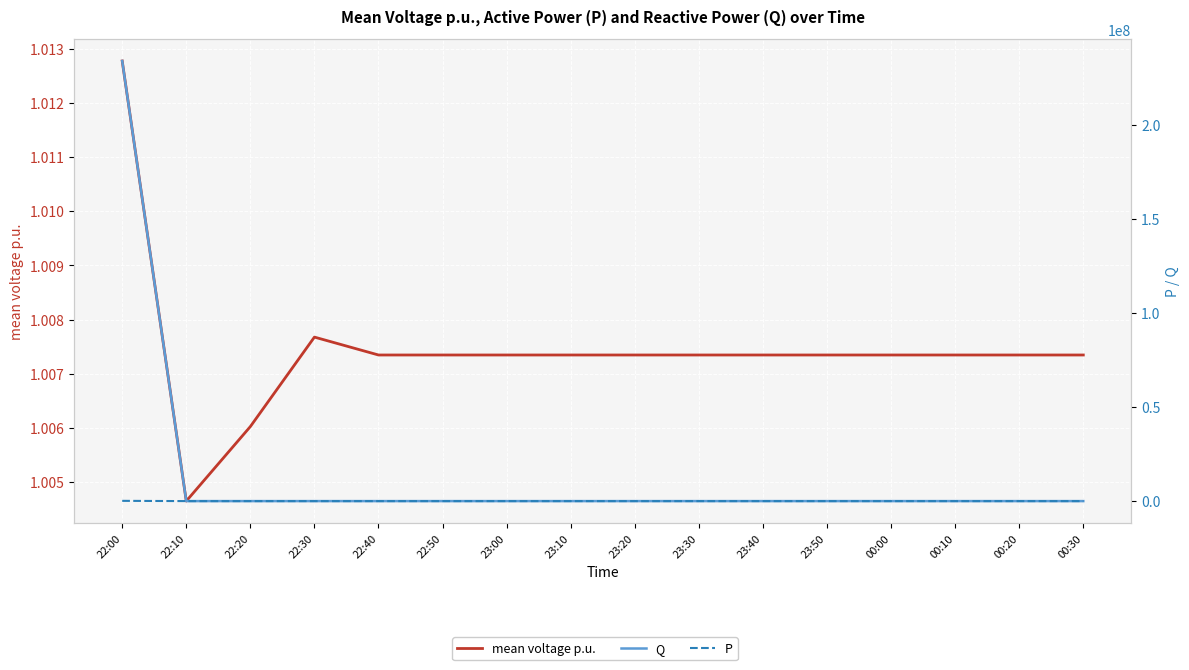

Rank the categories by Q value from lowest to highest.

22:10, 22:20, 22:30, 22:40, 22:50, 23:00, 23:10, 23:20, 23:30, 23:40, 23:50, 00:00, 00:10, 00:20, 00:30, 22:00